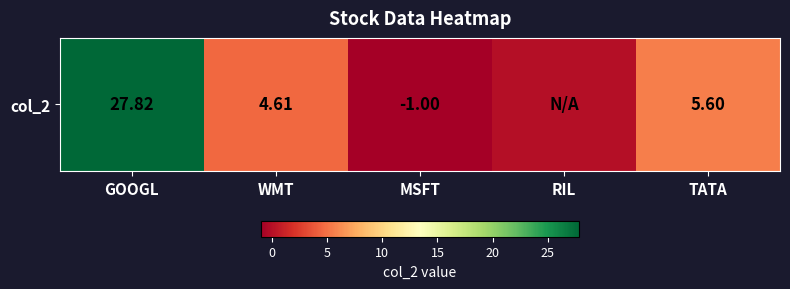

What is the change in value from WMT to RIL?

-4.6